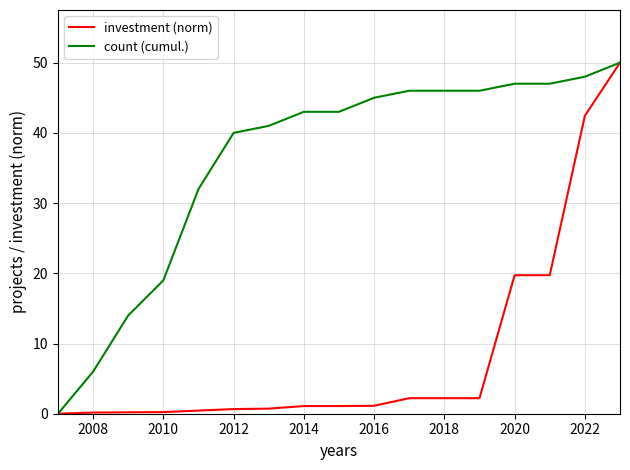

What is the highest value of the investment (norm) series?

50.0